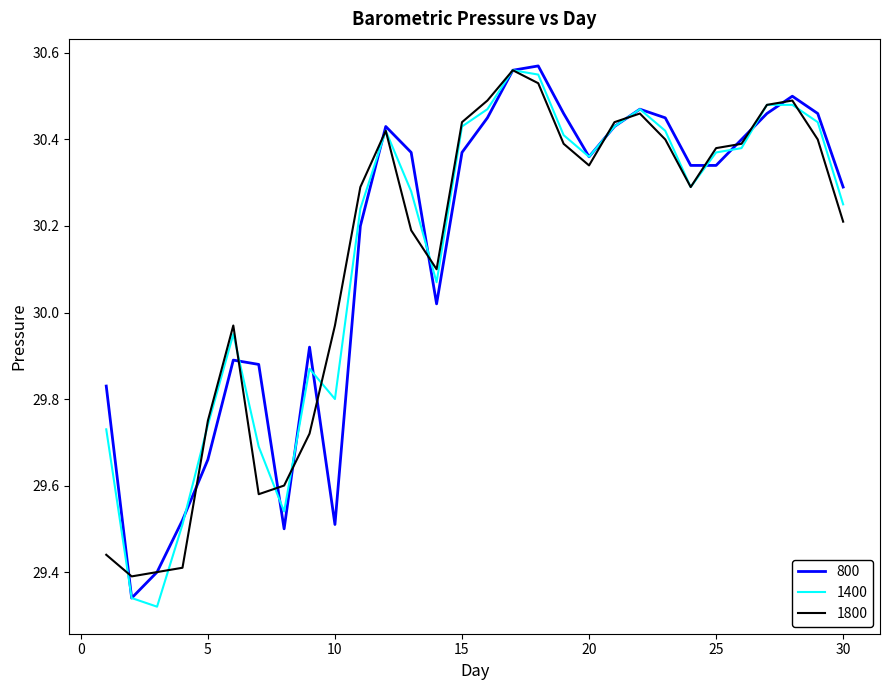

Where is the first local maximum for 1800?

6